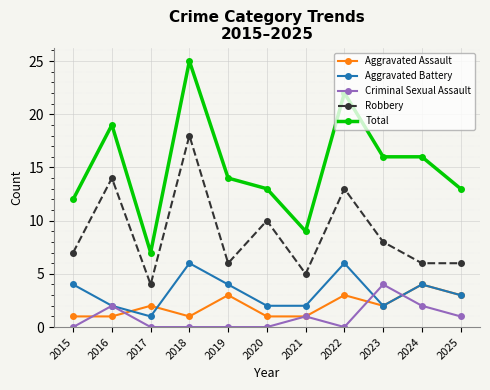

Count the number of data series in this chart.

5